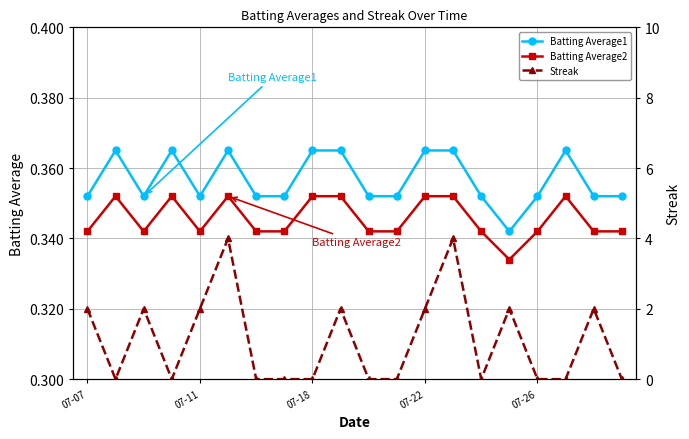

At which label is Streak closest to 2?

07-07